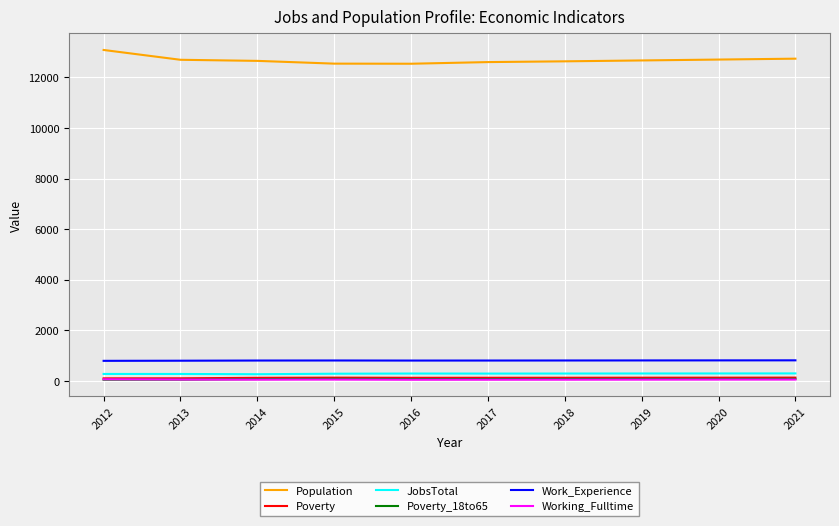

What is the average value of the Poverty_18to65 series?

76